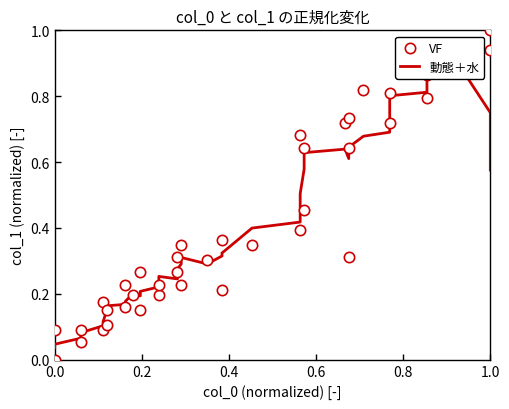

Which series reaches the minimum Y coordinate?

VF